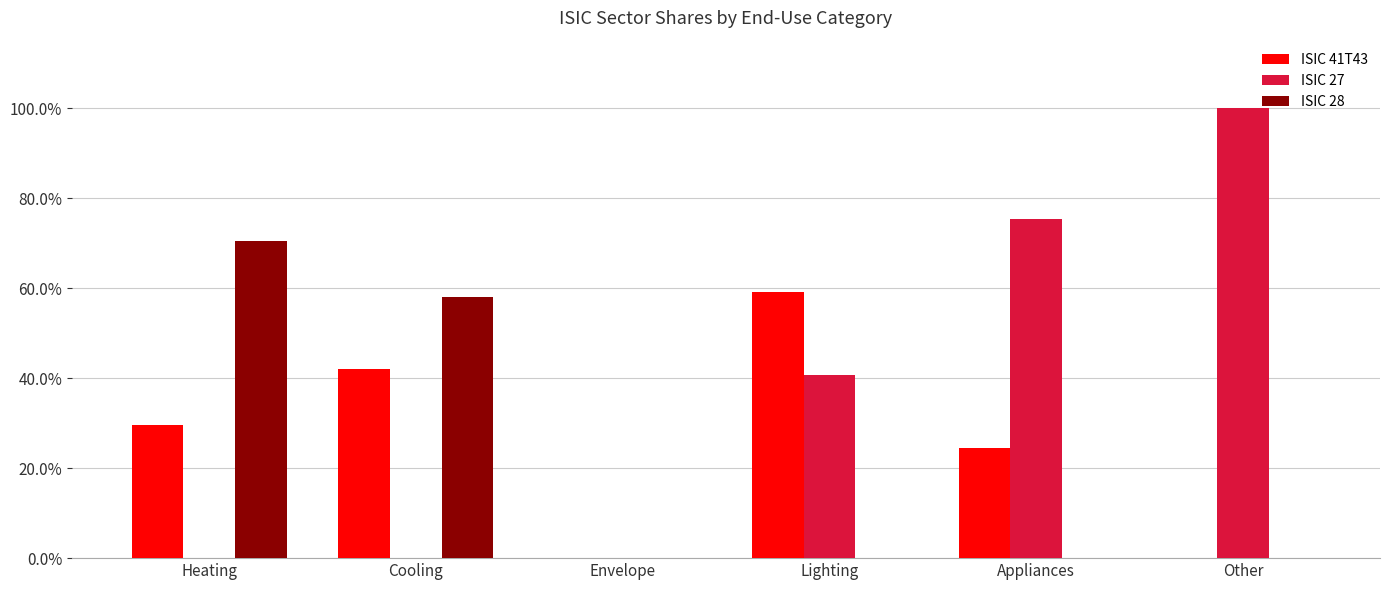

The ISIC 28 series shows 0.0 at Appliances. True or false?

True